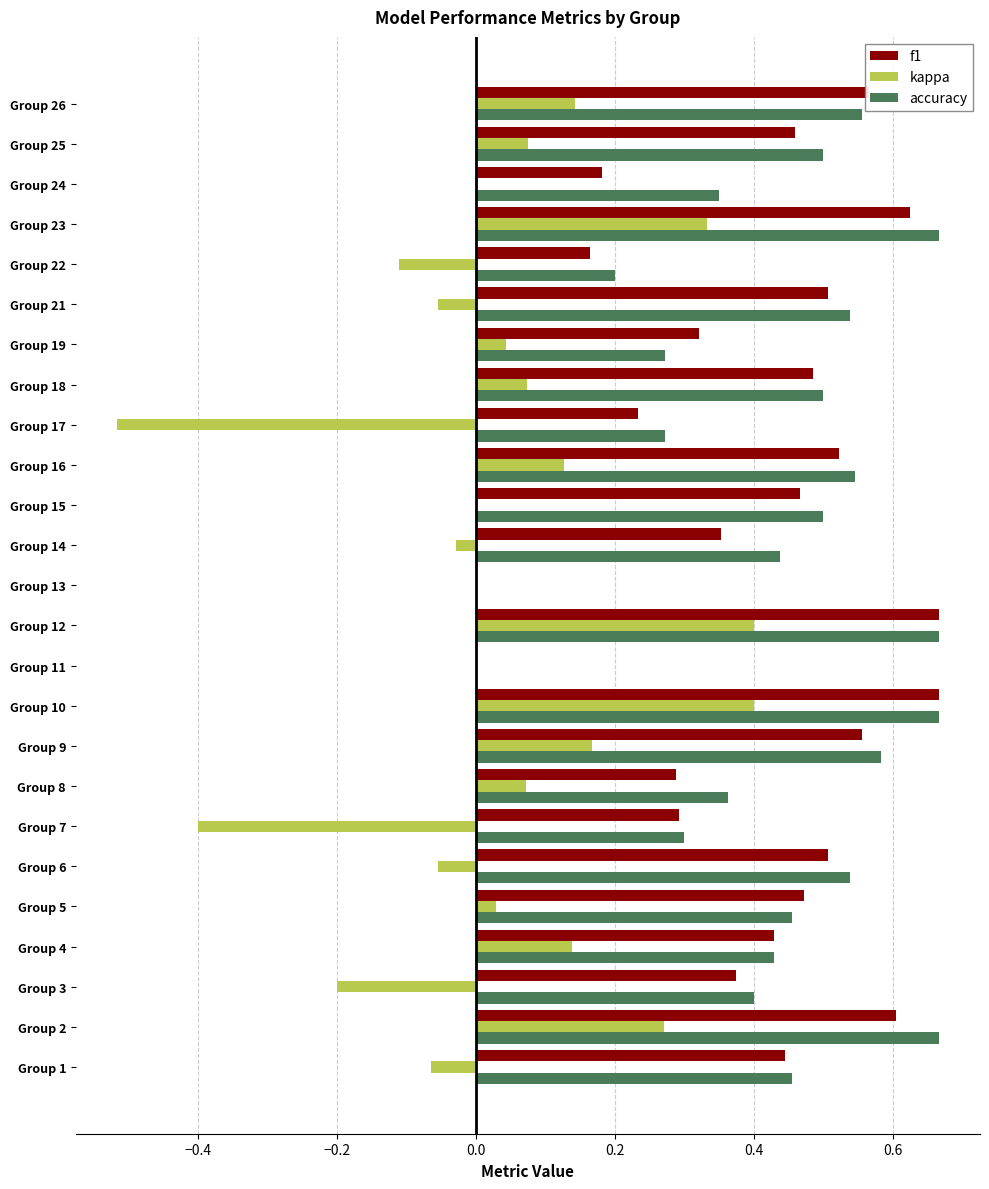

What is the sum of the accuracy values at Group 7 and Group 18?

0.8